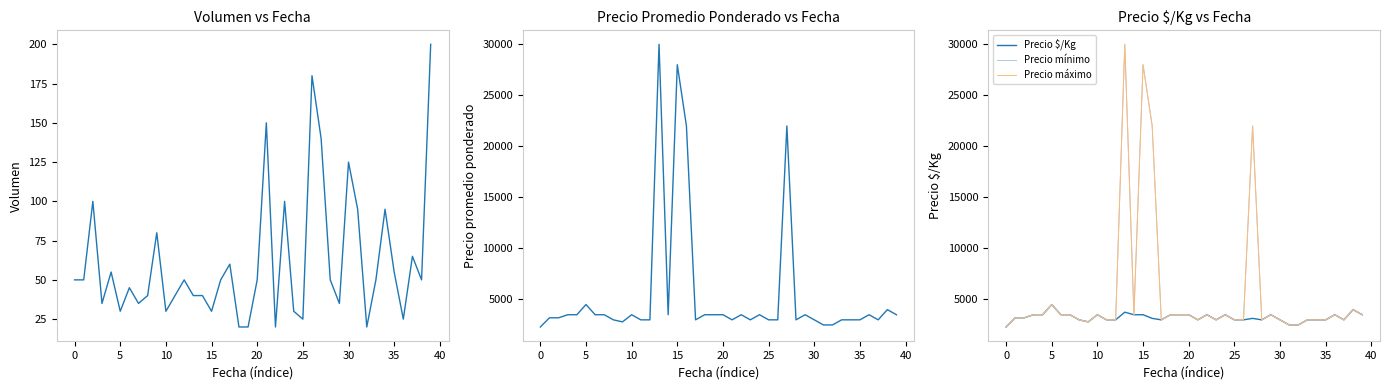

What is the label of the 26th point from the right?

14